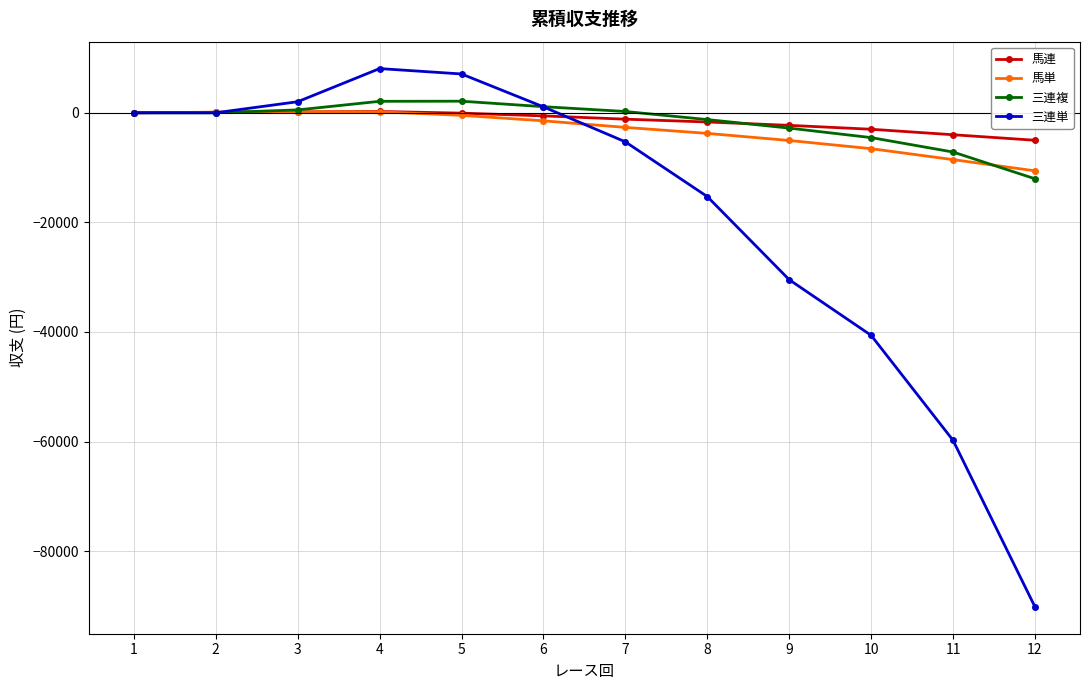

How many lines are shown in the chart?

4